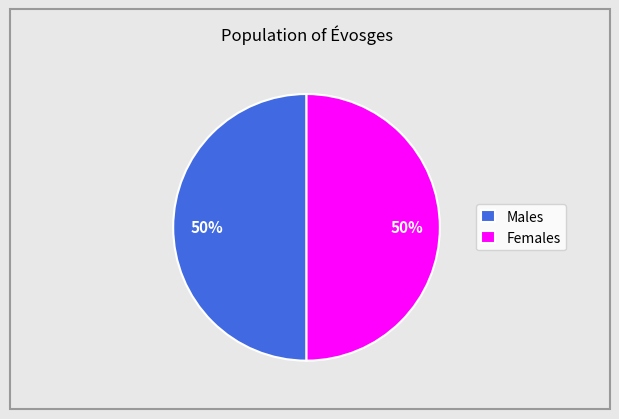

True or false: Females accounts for 62% of the total.

False